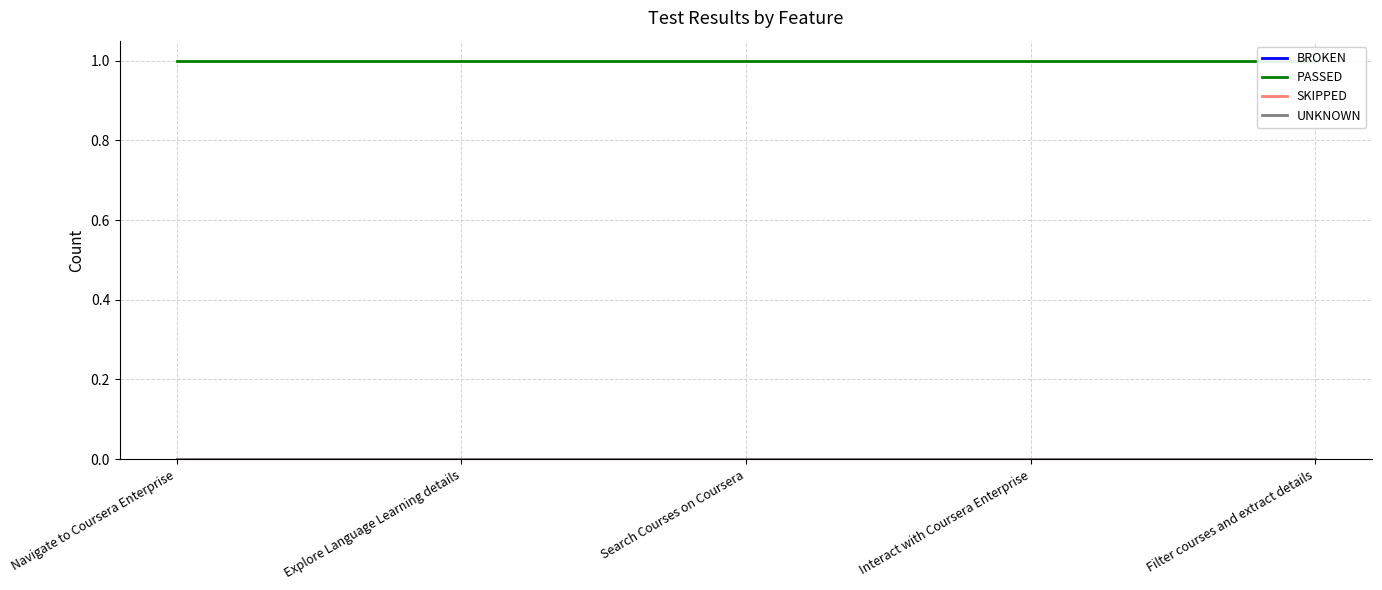

How many series are shown in this chart?

4